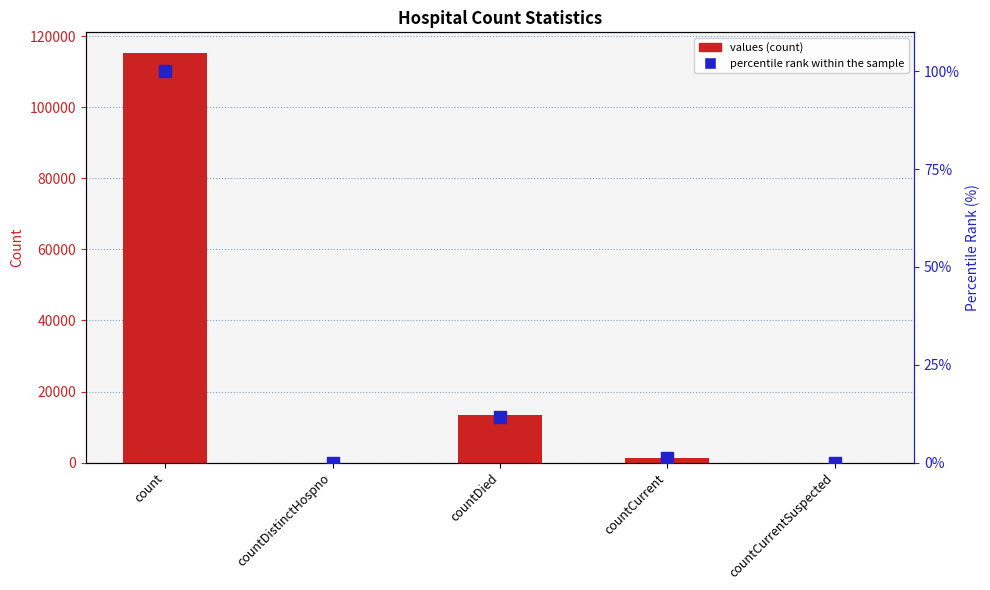

What are all the series names shown in the legend?

values, percentile rank within the sample